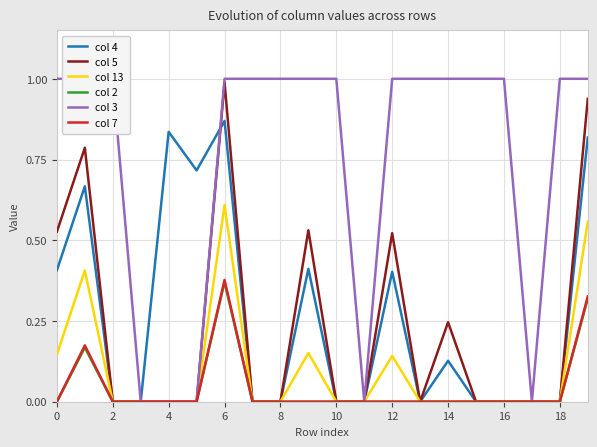

At which label does col 7 reach its peak?

6